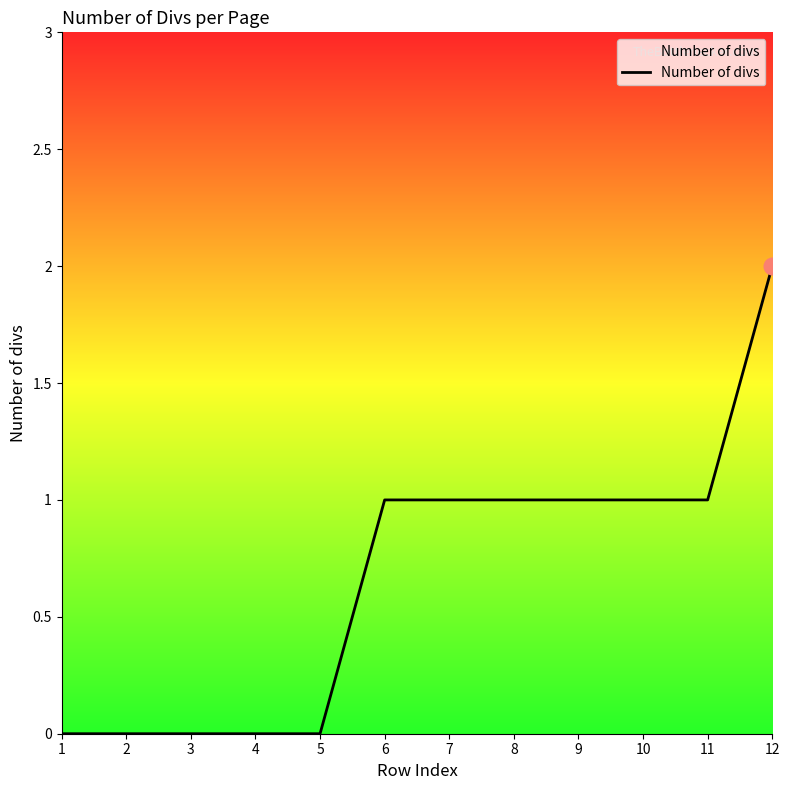

What is the average value?

1